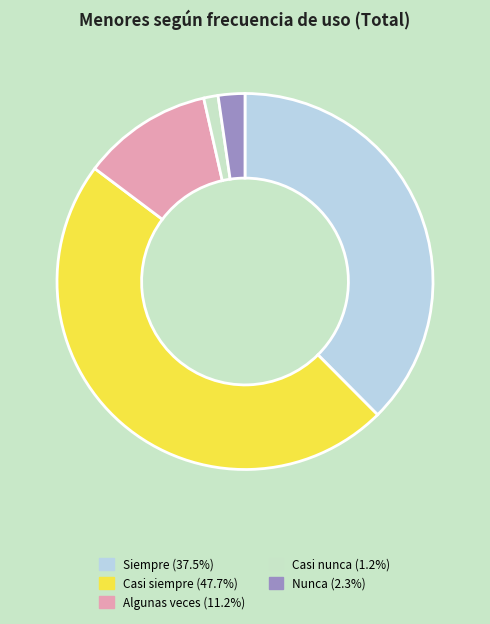

Approximately how many times larger is the value at Siempre (37.5%) compared to Casi siempre (47.7%)?

0.8